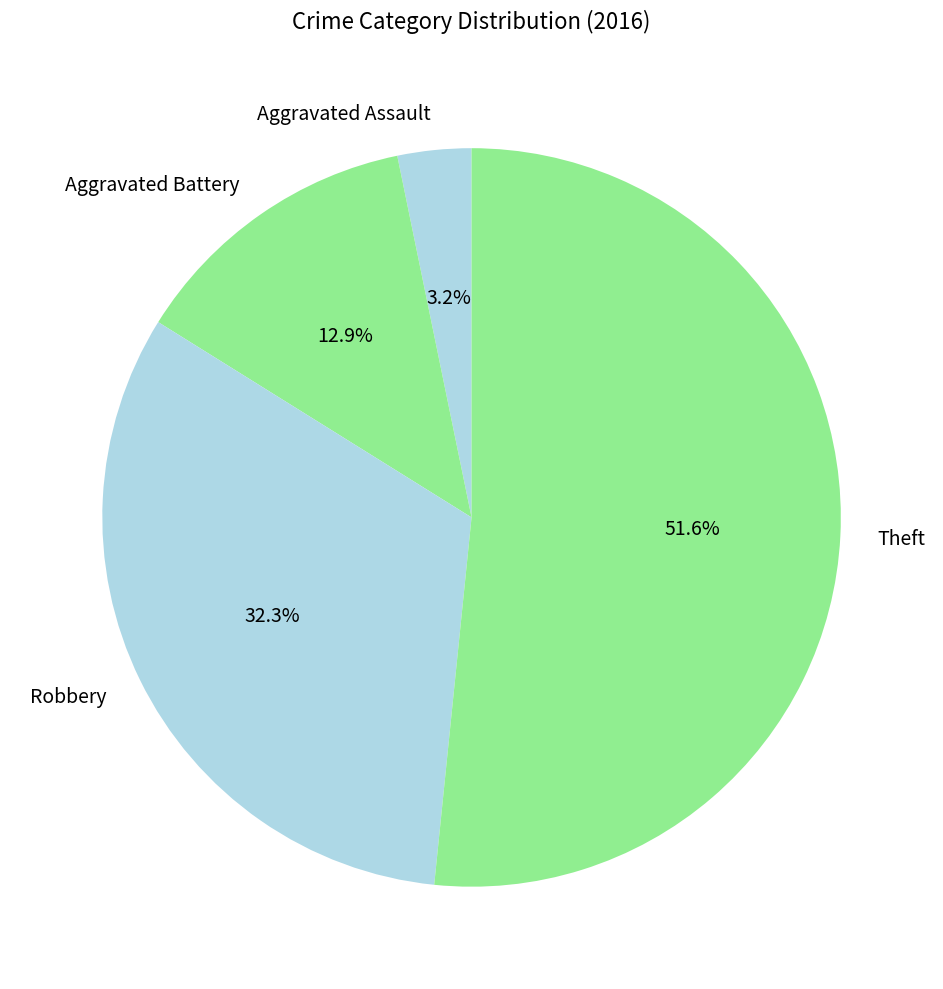

What percentage is the Aggravated Battery slice, to the nearest percent?

13%